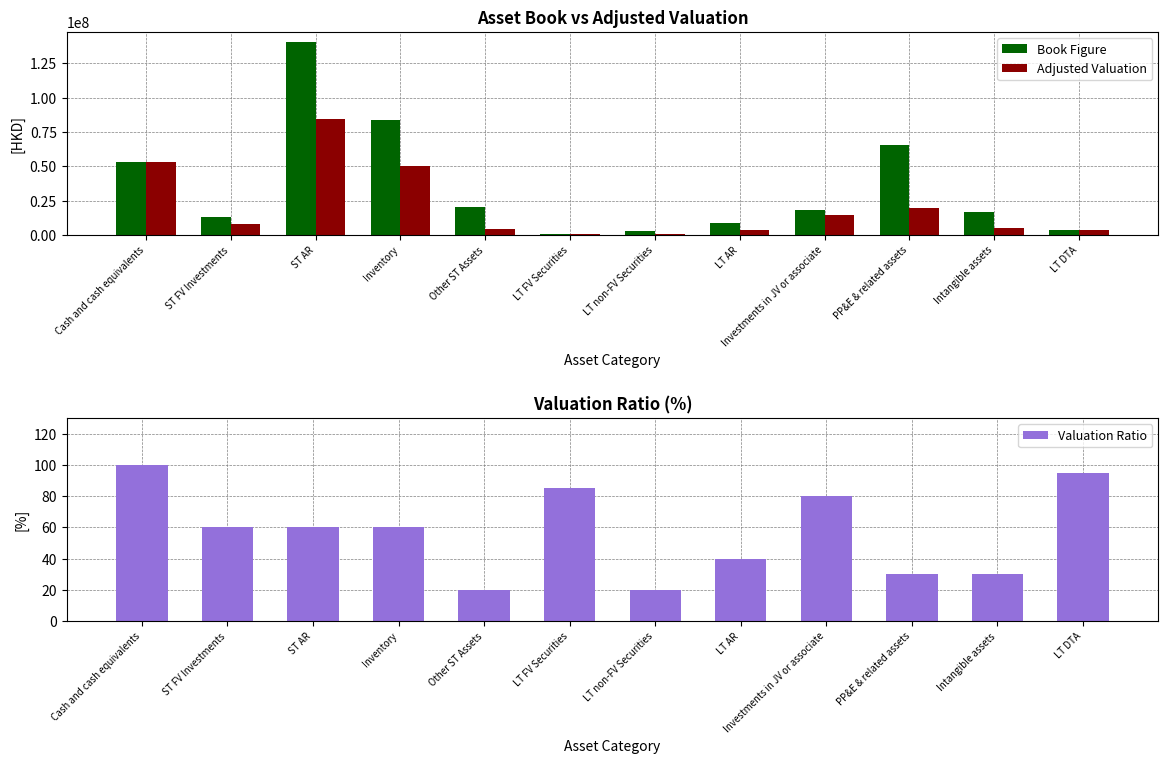

The value of Valuation Ratio at ST AR is 60.0. True or false?

True